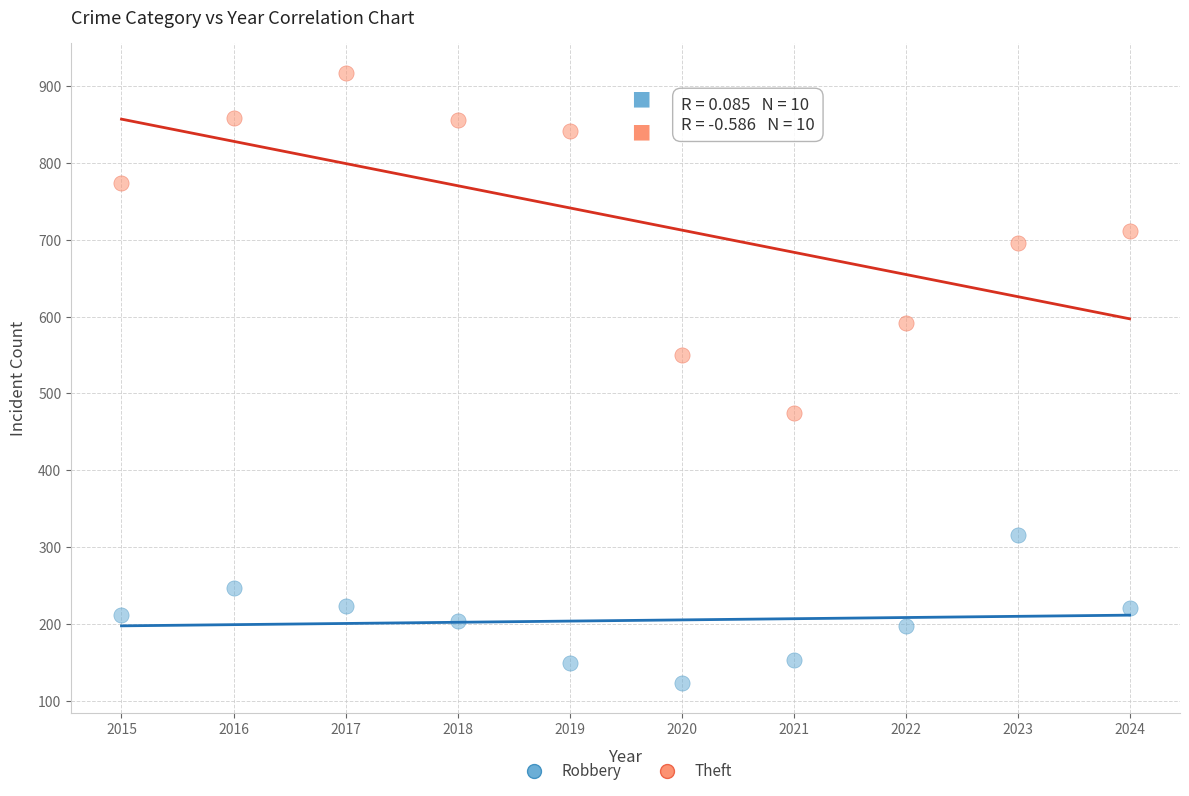

What are all the series names shown in the legend?

Robbery, Theft